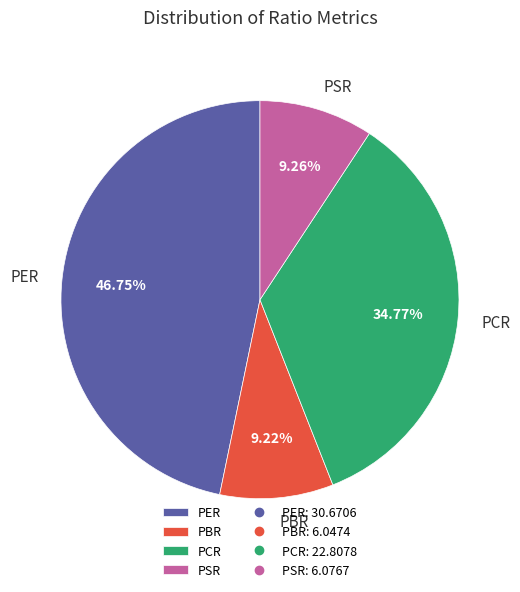

To the nearest percent, what percentage of the pie is PBR?

9%